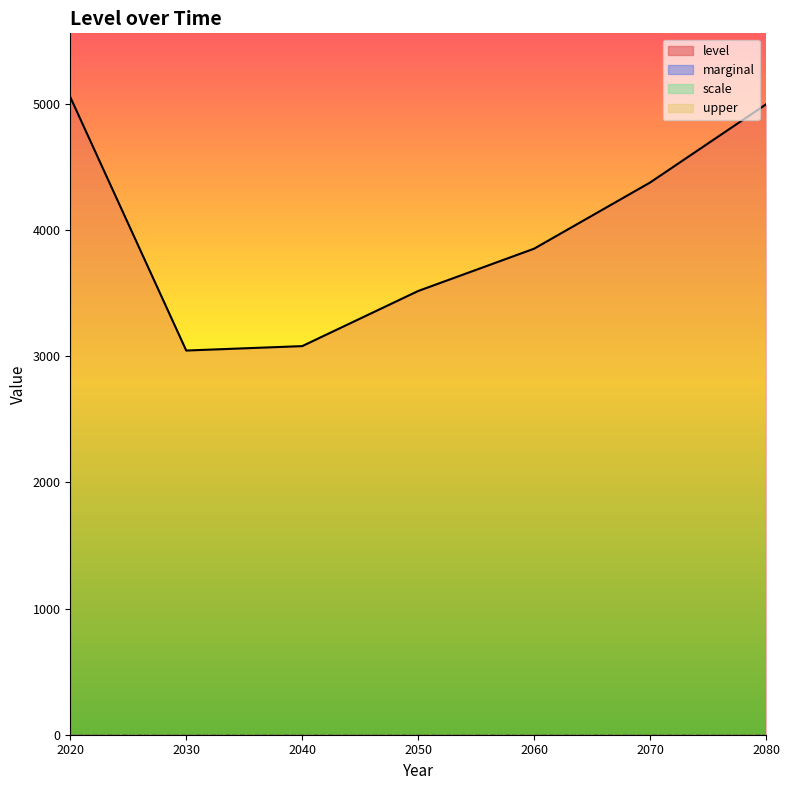

List the series in order of their peak value, highest first.

level, scale, marginal, upper